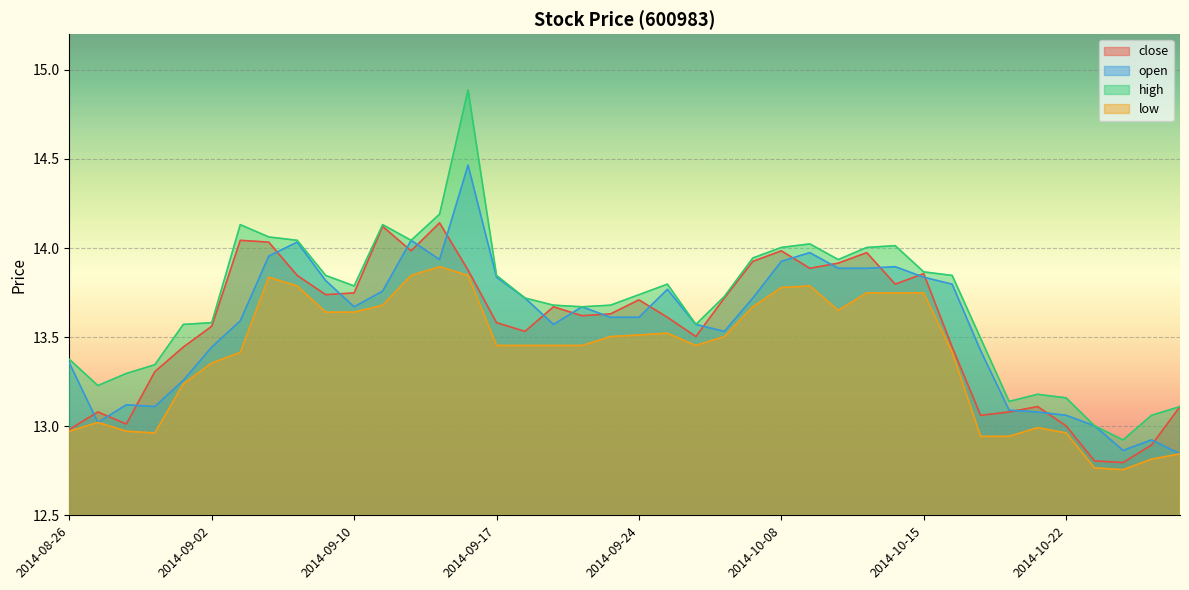

What is the minimum value shown in the chart?

12.8